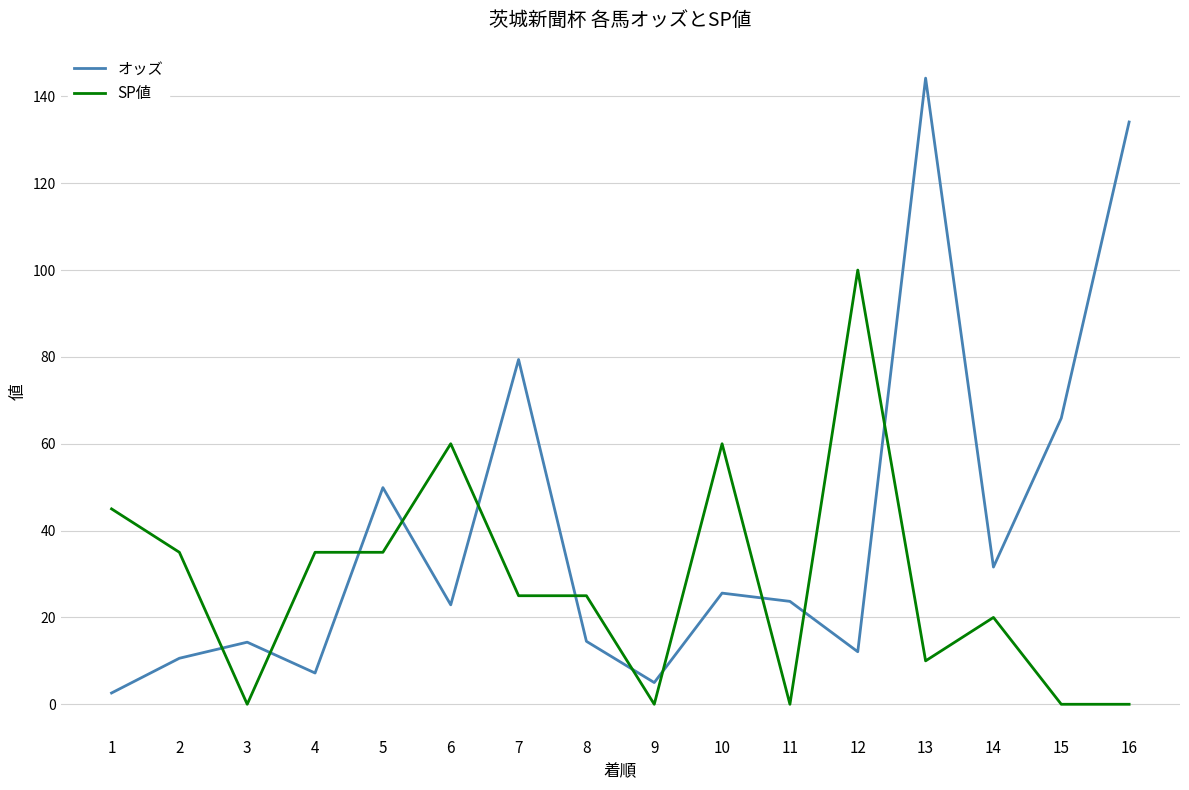

Rank the series at 5 from lowest to highest value.

SP値, オッズ